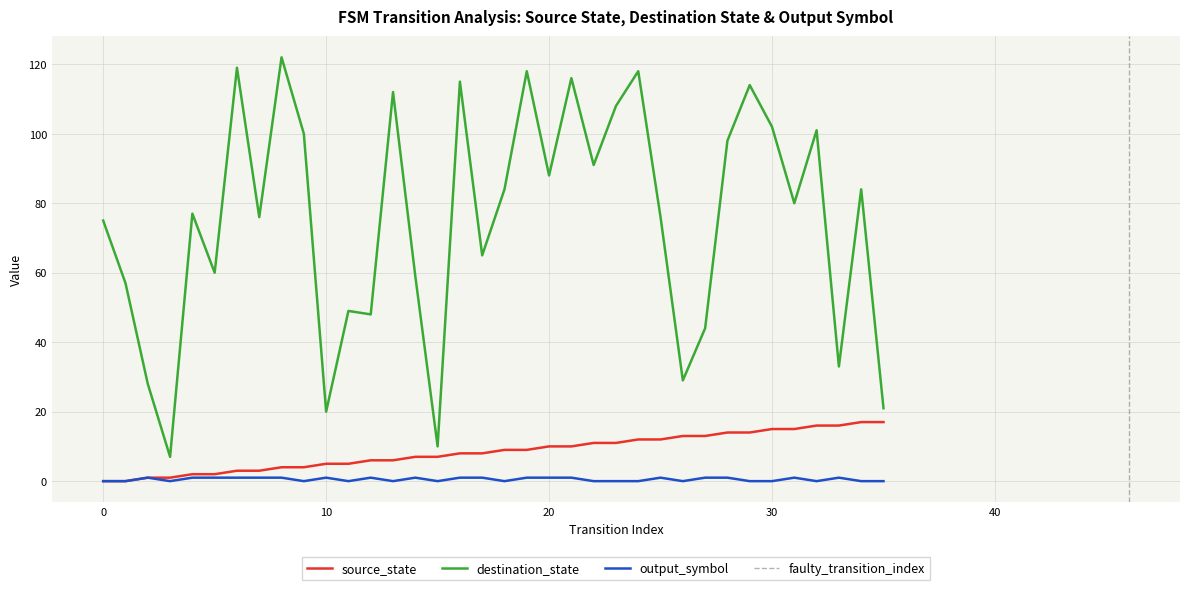

Reading right to left, list all the values displayed in this chart.

source_state: 17	17	16	16	15	15	14	14	13	13	12	12	11	11	10	10	9	9	8	8	7	7	6	6	5	5	4	4	3	3	2	2	1	1	0	0
destination_state: 21	84	33	101	80	102	114	98	44	29	76	118	108	91	116	88	118	84	65	115	10	59	112	48	49	20	100	122	76	119	60	77	7	28	57	75
output_symbol: 0	0	1	0	1	0	0	1	1	0	1	0	0	0	1	1	1	0	1	1	0	1	0	1	0	1	0	1	1	1	1	1	0	1	0	0